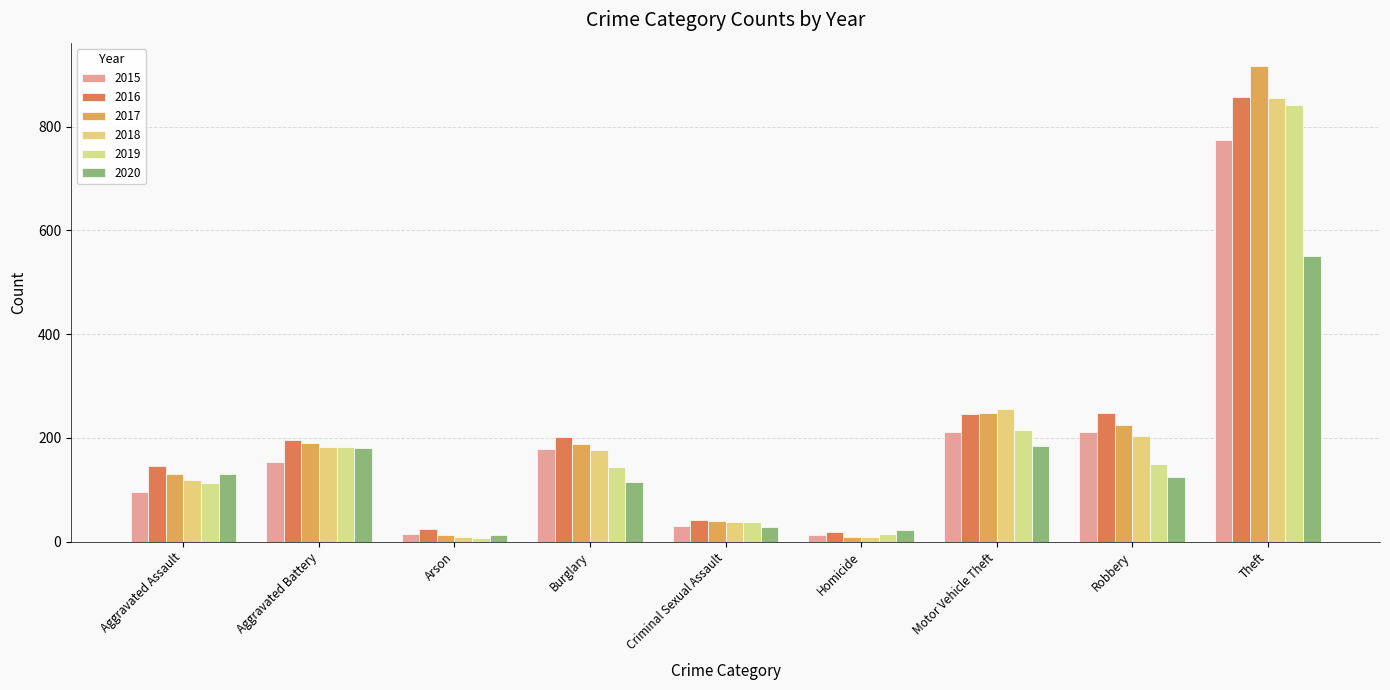

True or false: 2015 has a value of 55 at Aggravated Assault.

False